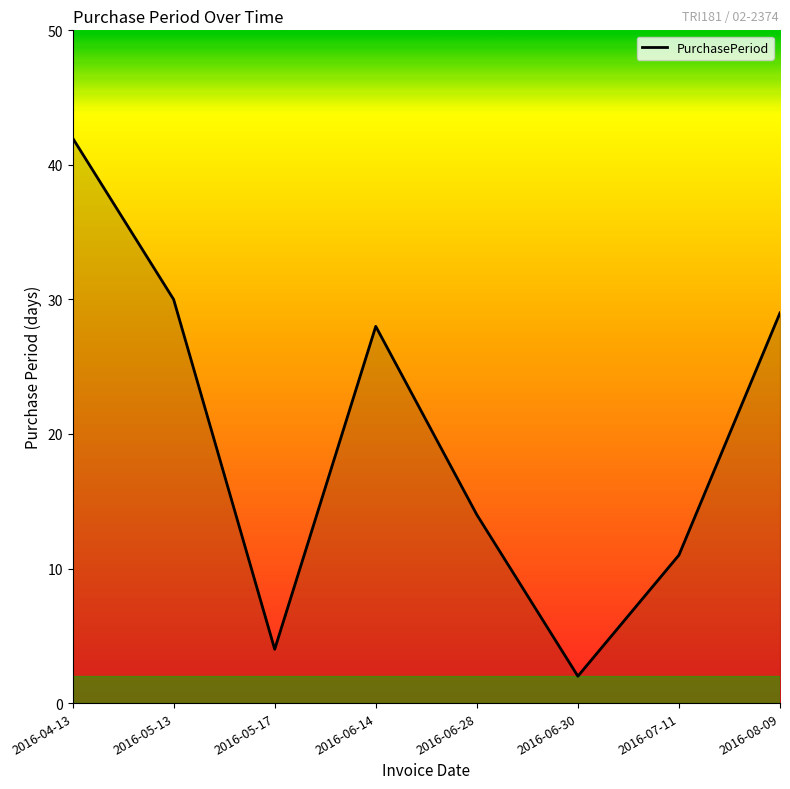

Reading left to right, what are all the values shown in this chart?

42	30	4	28	14	2	11	29